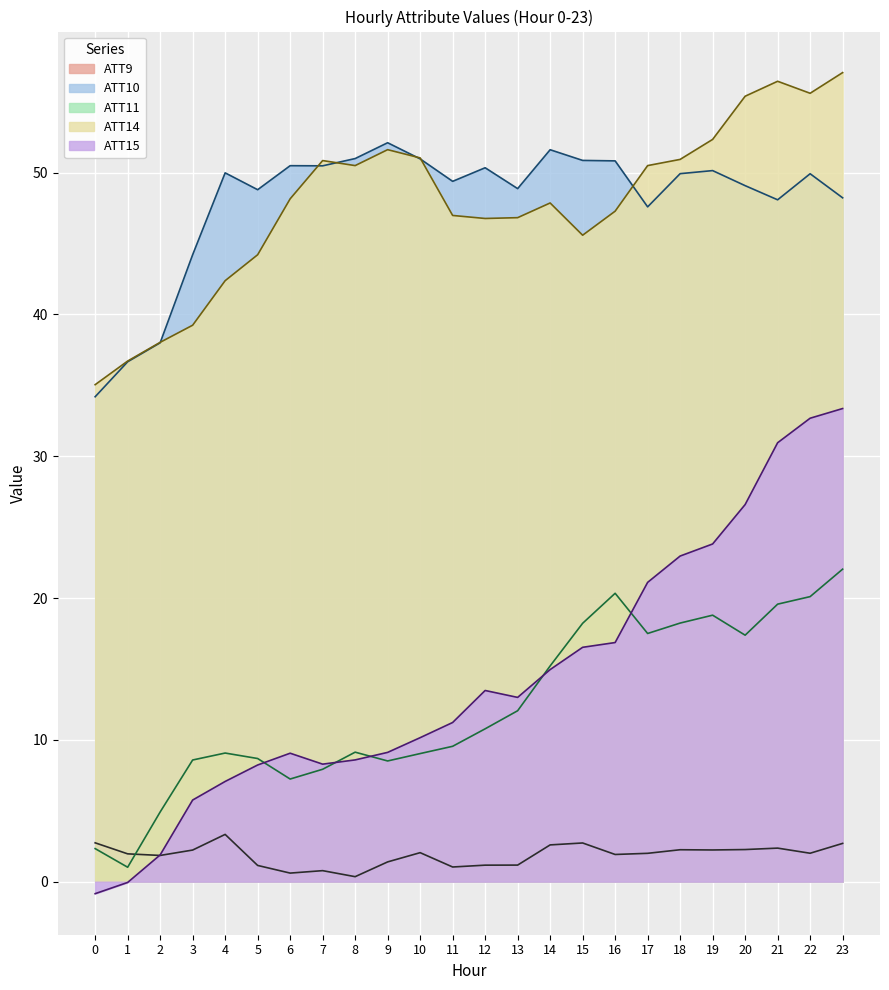

What is the value of the ATT10 point at the 9th from the left?

51.0